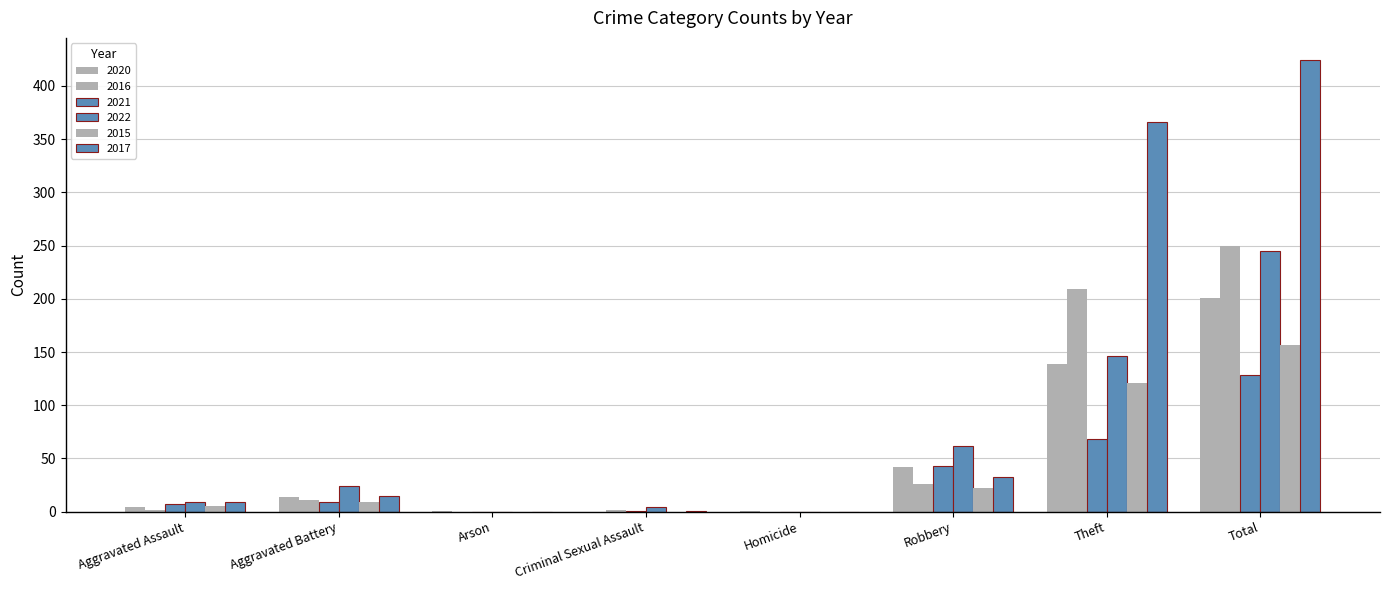

Which category has the highest value in the 2022 series?

Total